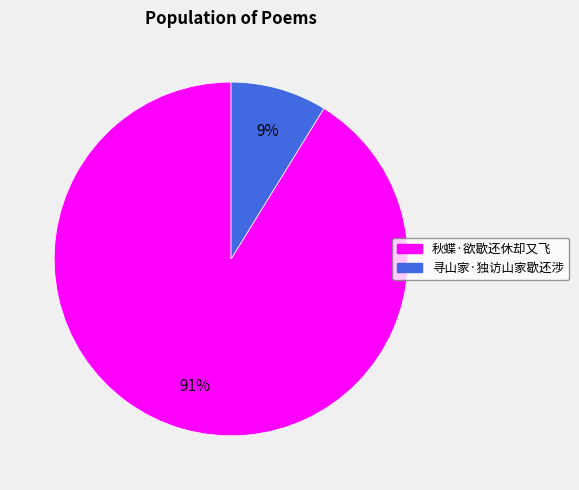

To the nearest percent, what is the difference between the 寻山家·独访山家歇还涉 and 秋蝶·欲歇还休却又飞 slice percentages?

82%